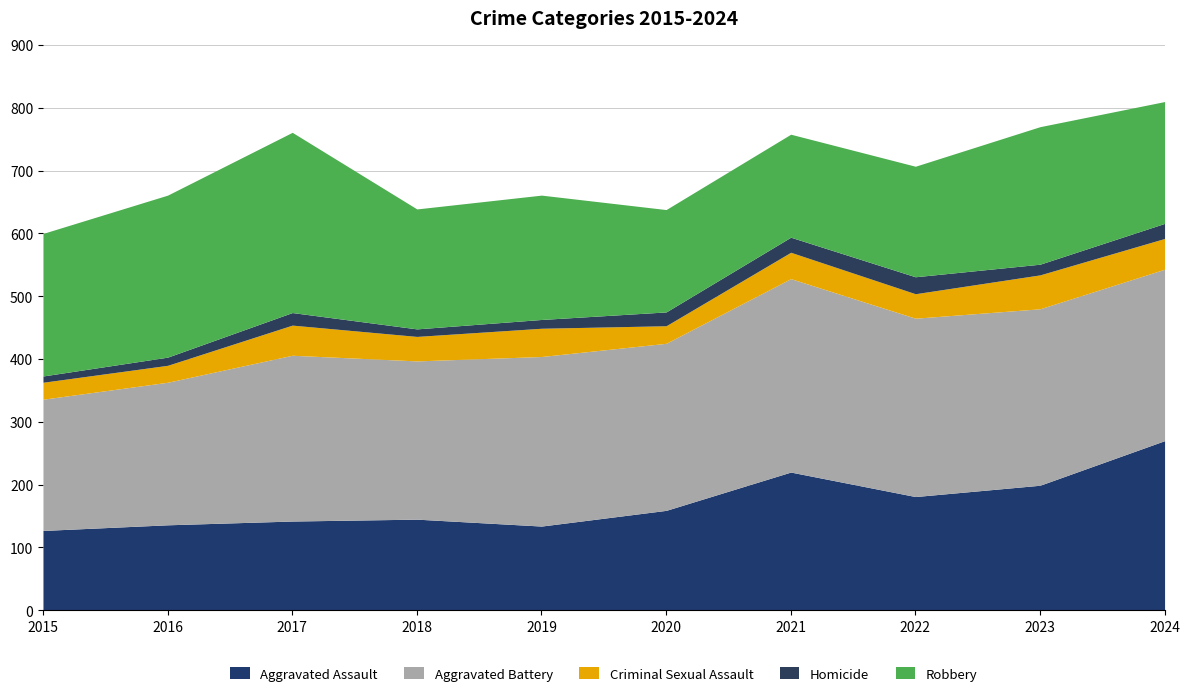

The Criminal Sexual Assault series shows 8 at 2018. True or false?

False